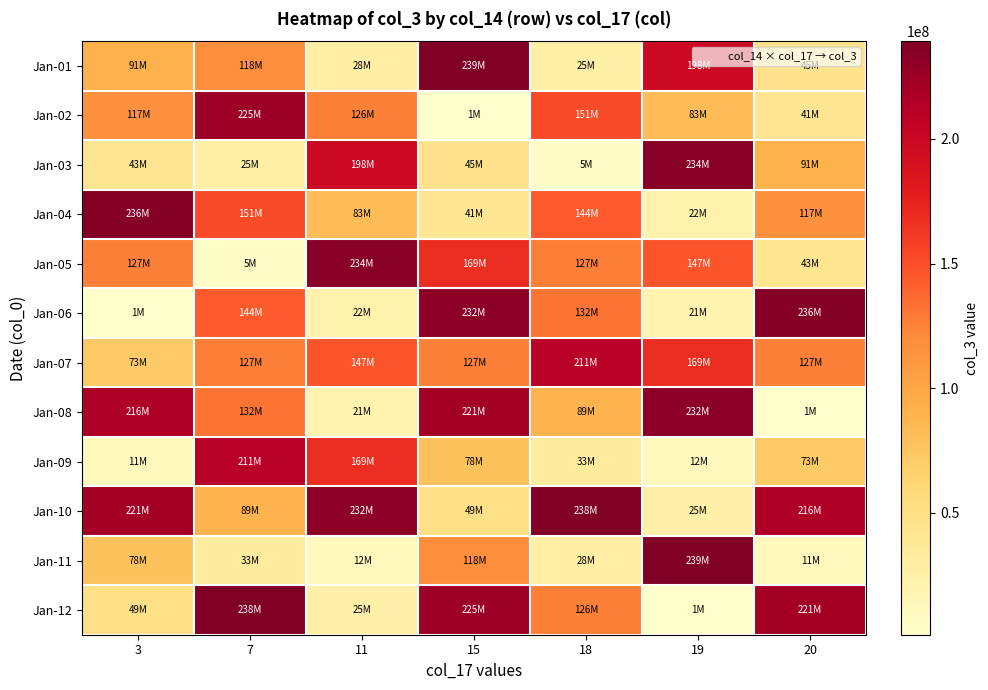

How many series are shown in this chart?

12